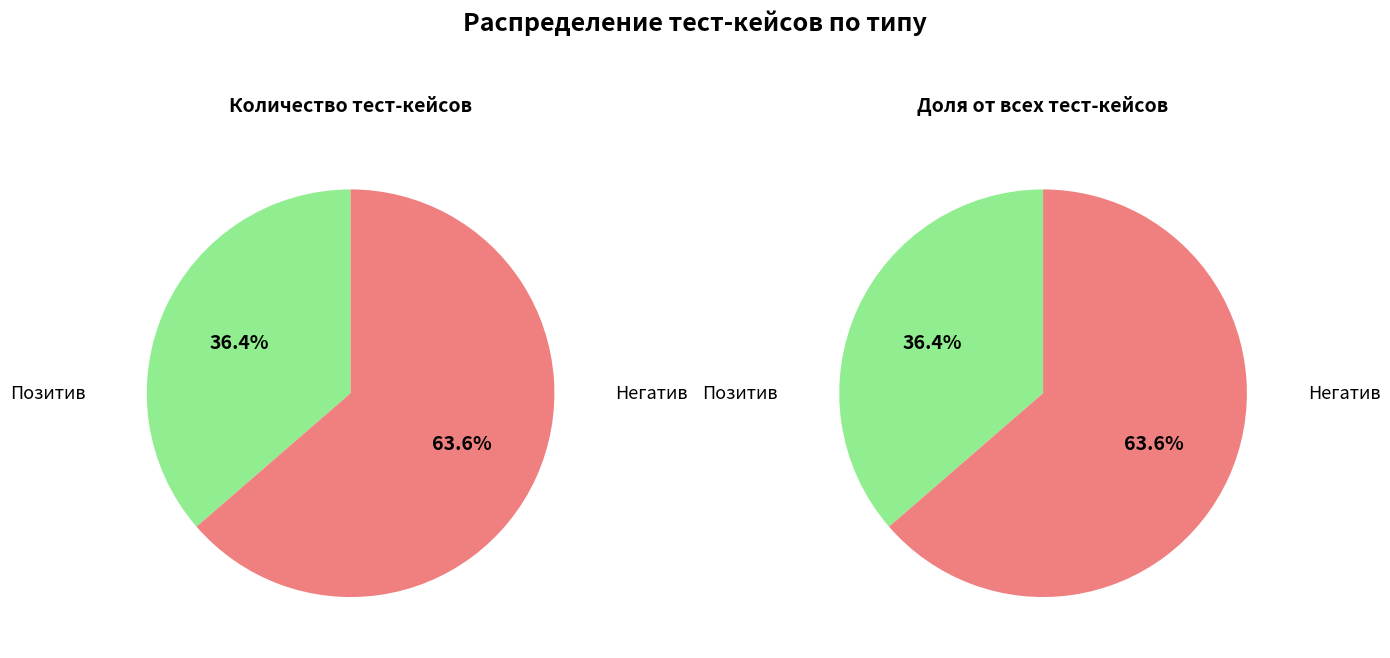

How many slices are in this pie chart?

2